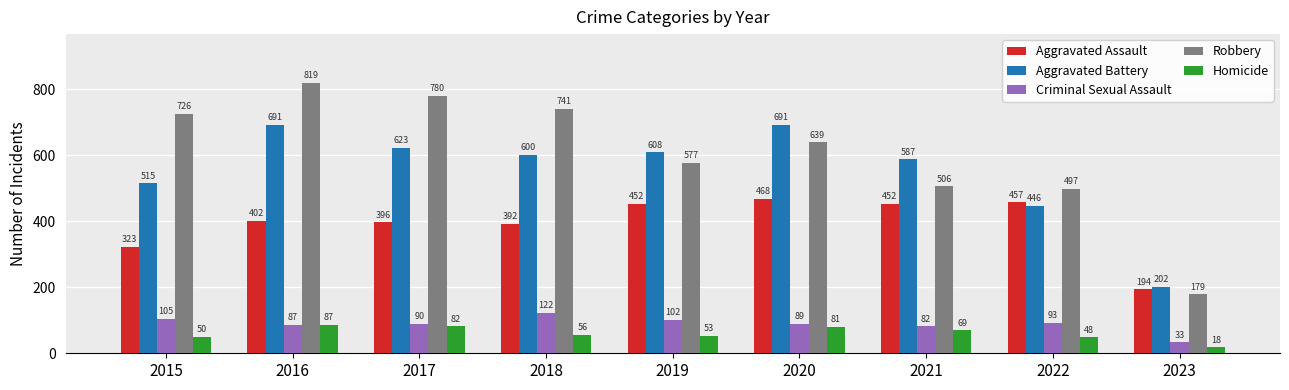

What is the value of the Aggravated Battery bar at the 4th from the left?

600